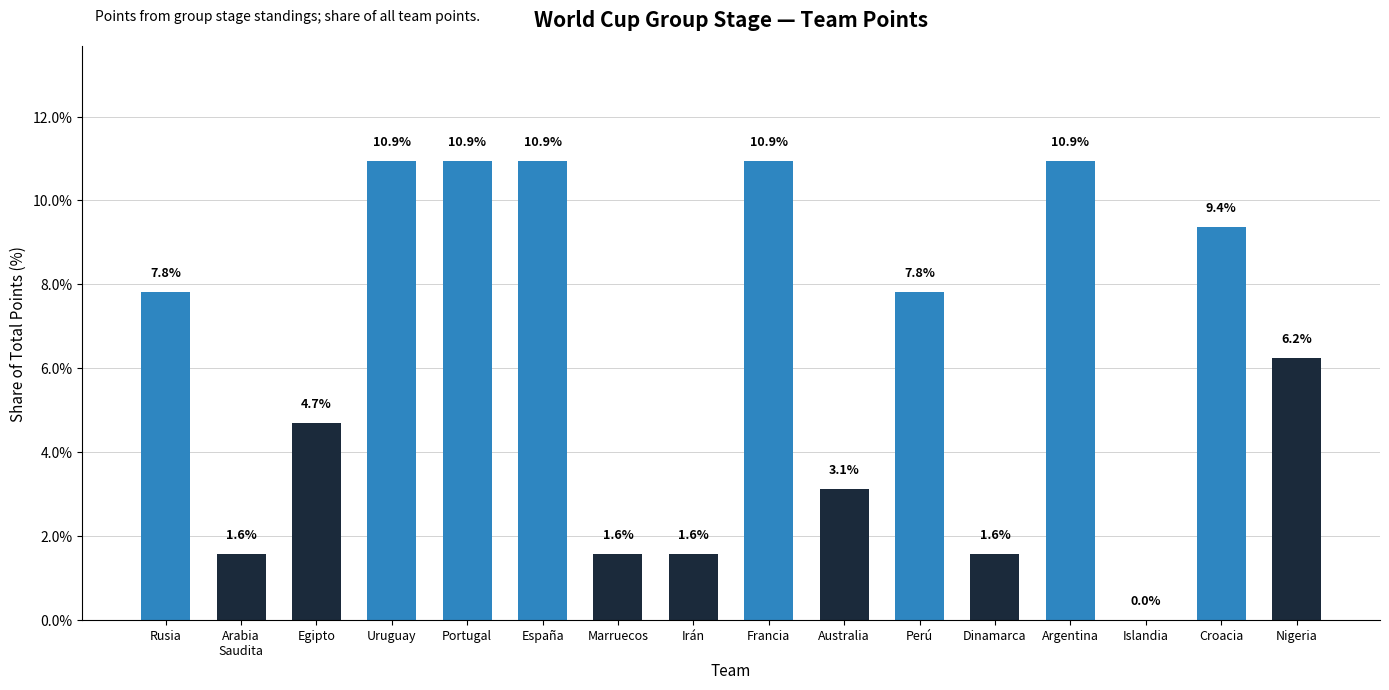

Count the number of values greater than 7.

8